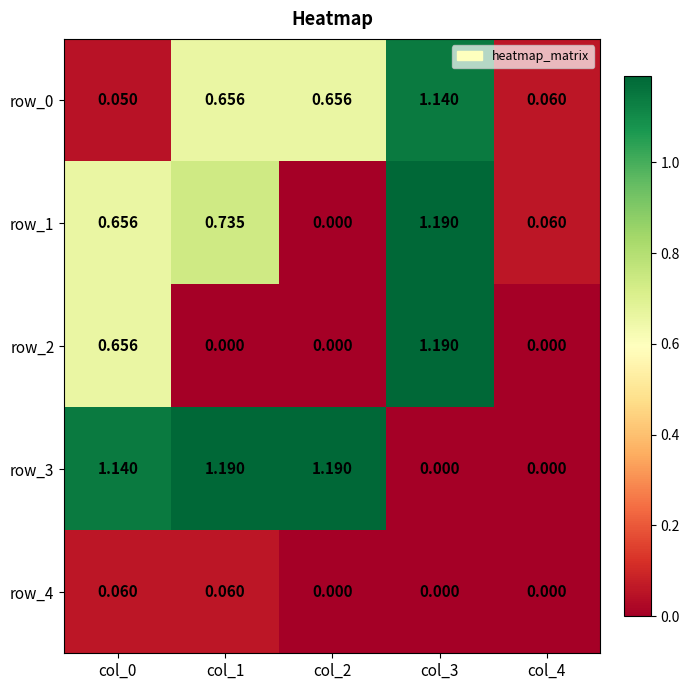

Is the value of row_4 at col_1 greater than the value of row_0 at col_1?

No